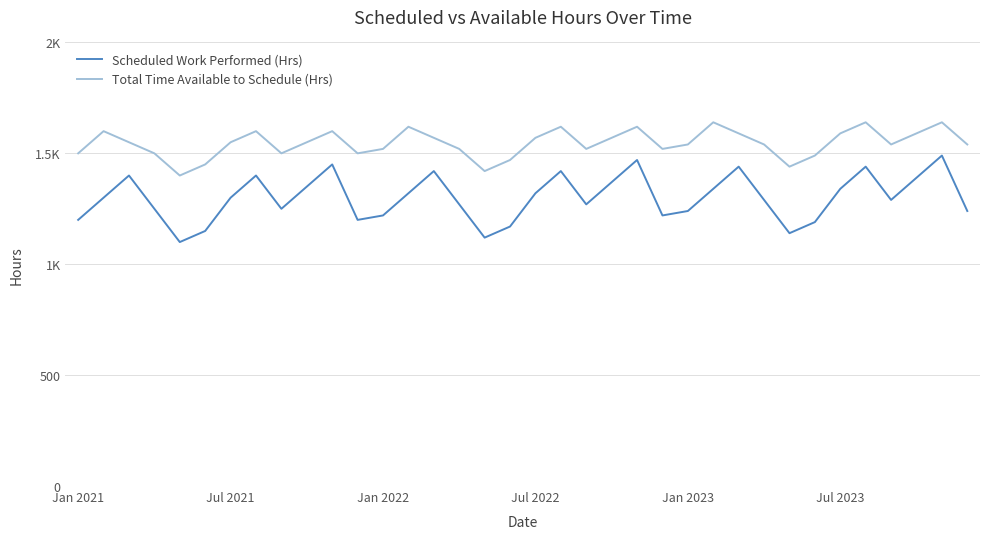

Does the chart have visible grid lines?

Yes